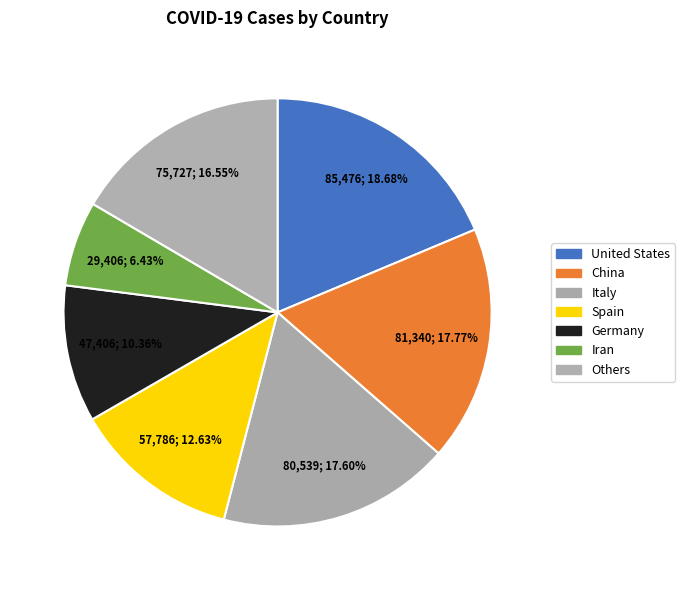

How many segments does this pie chart have?

7